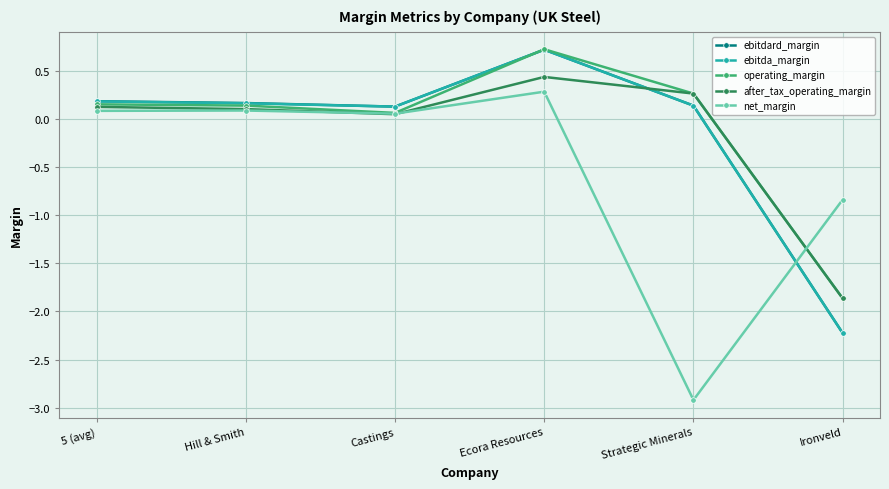

What position from the left is Ecora Resources?

4